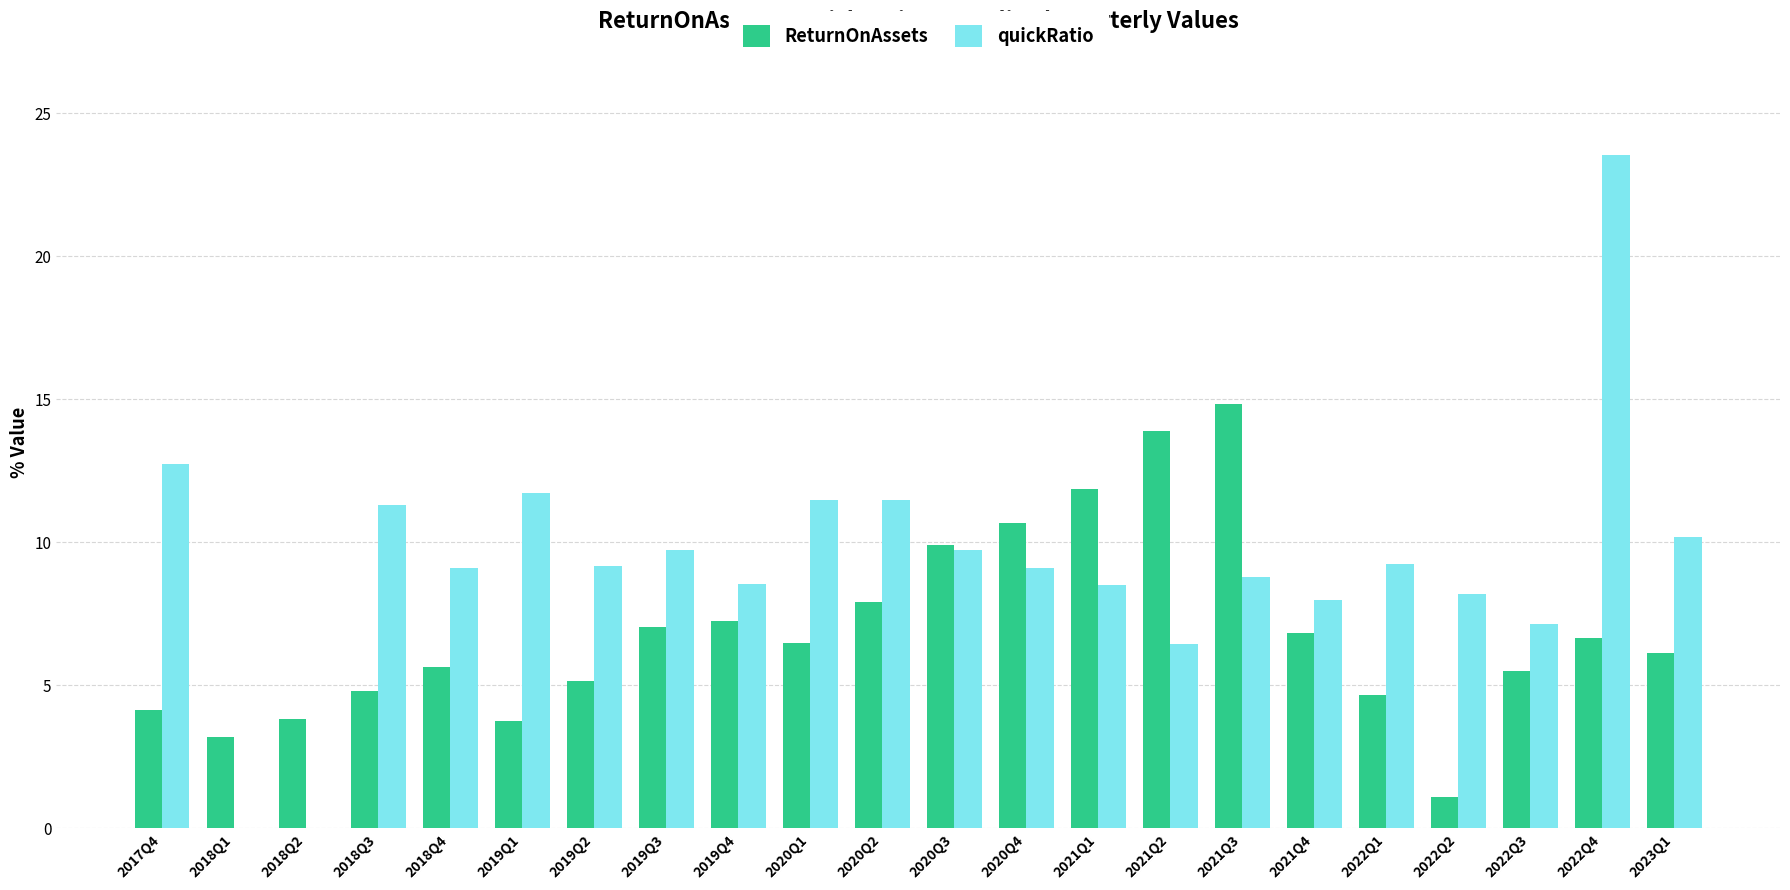

Which category has the highest value in the ReturnOnAssets series?

2021Q3